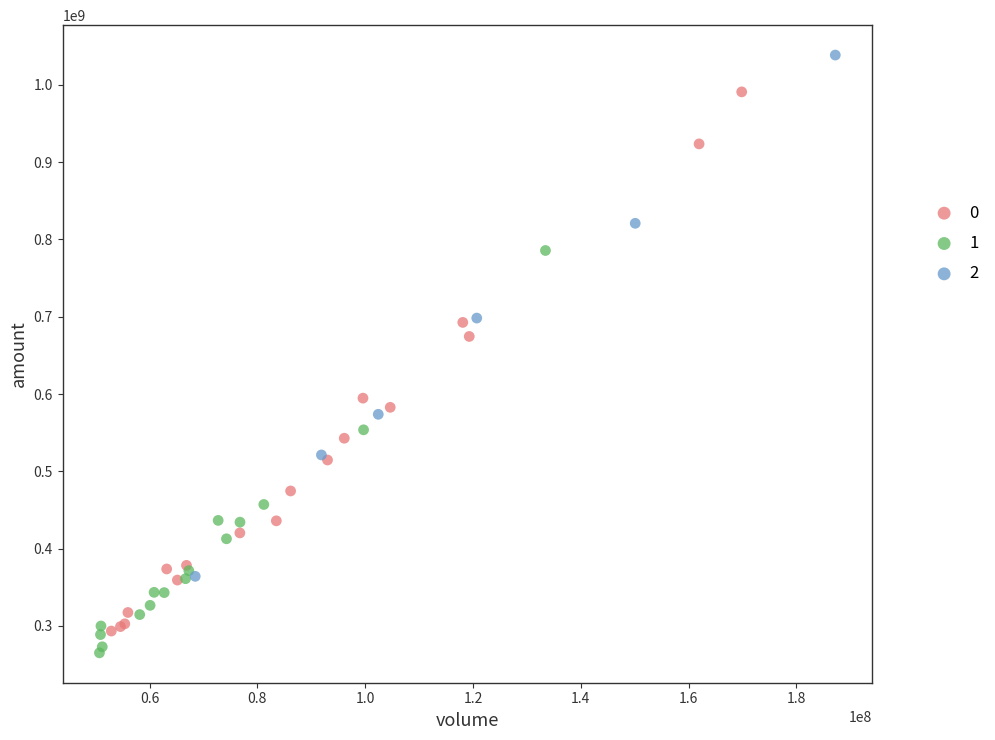

Which series contains the highest Y value?

2